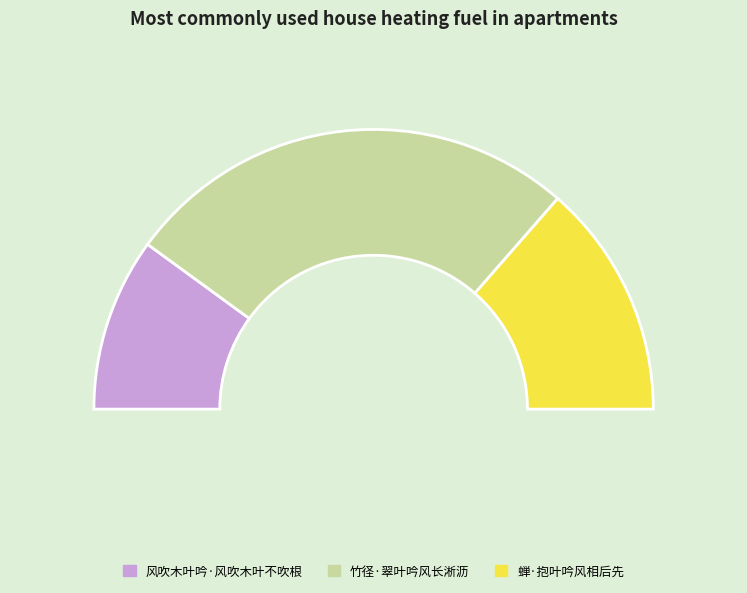

Which category has the biggest portion of the pie?

竹径·翠叶吟风长淅沥